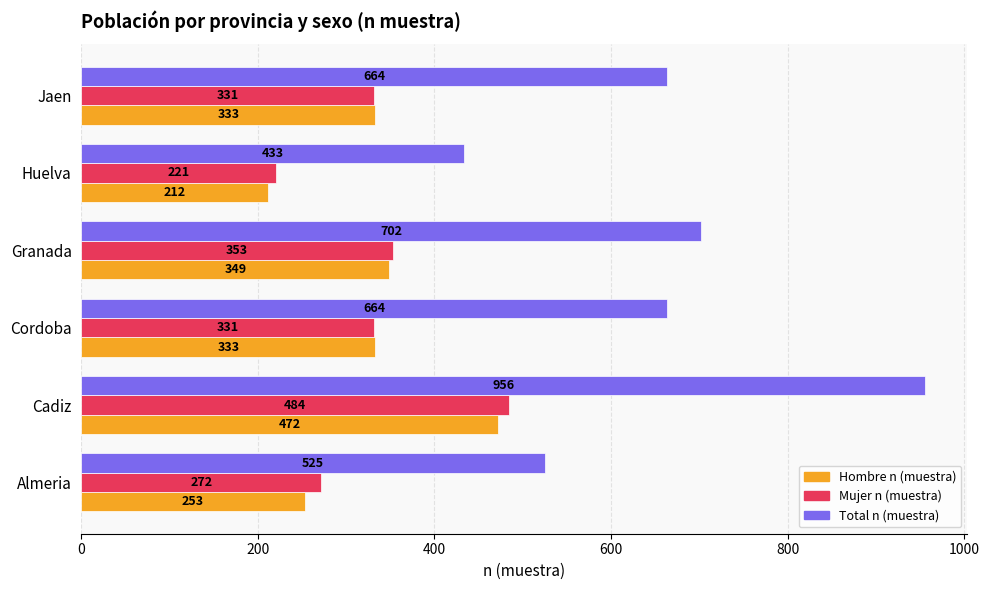

List the series in order of their peak value, highest first.

Total n (muestra), Mujer n (muestra), Hombre n (muestra)